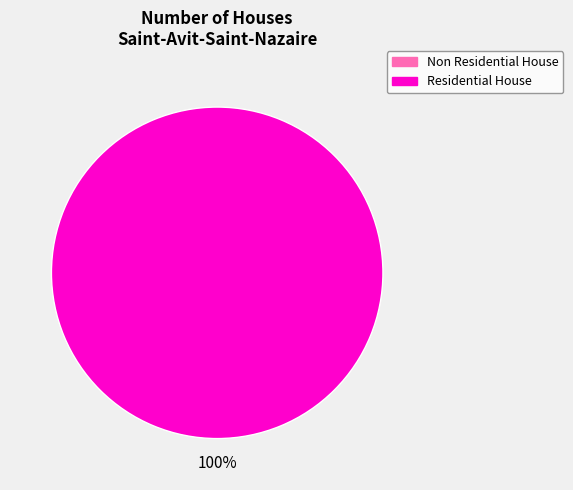

Is there any slice that represents more than half of the pie?

Yes